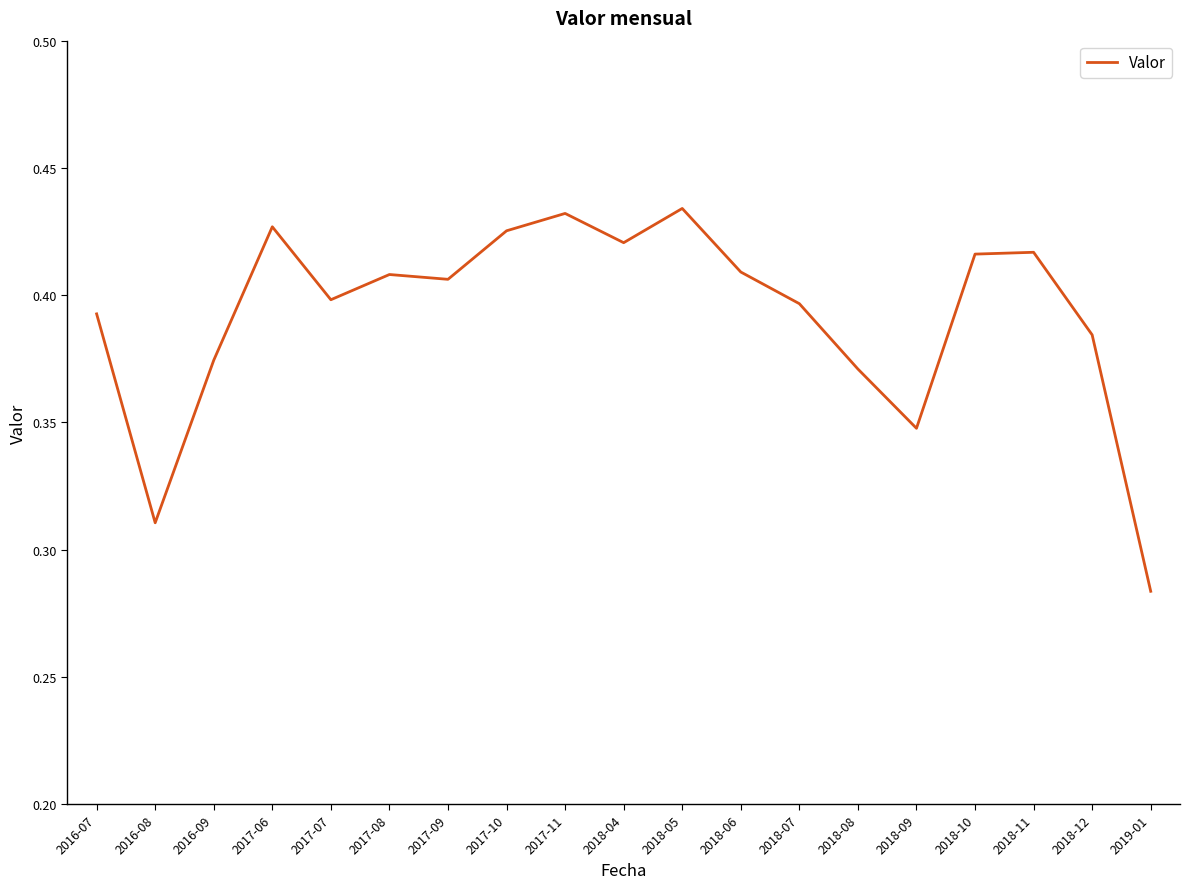

Count the number of categories in the chart.

19